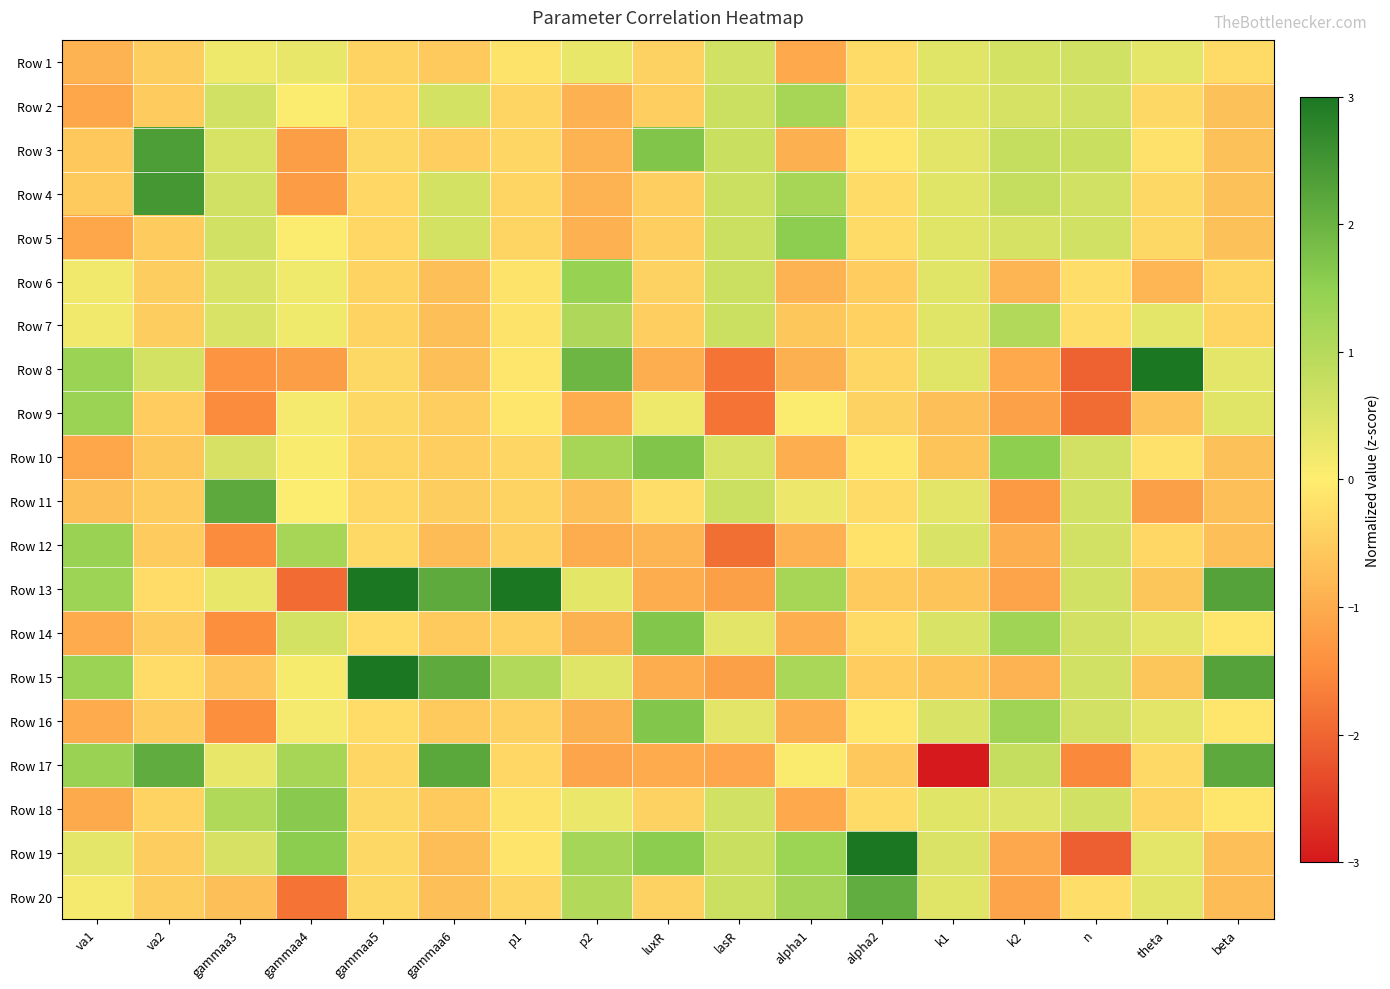

Which category has the highest value across all series?

theta